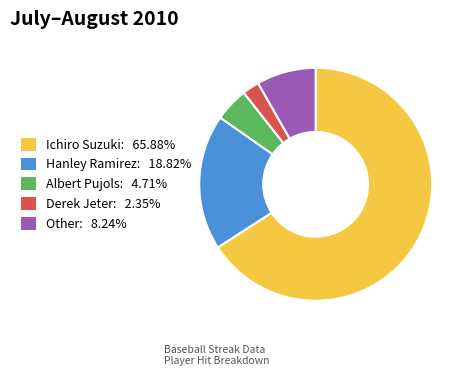

Is there any slice that represents more than half of the pie?

Yes